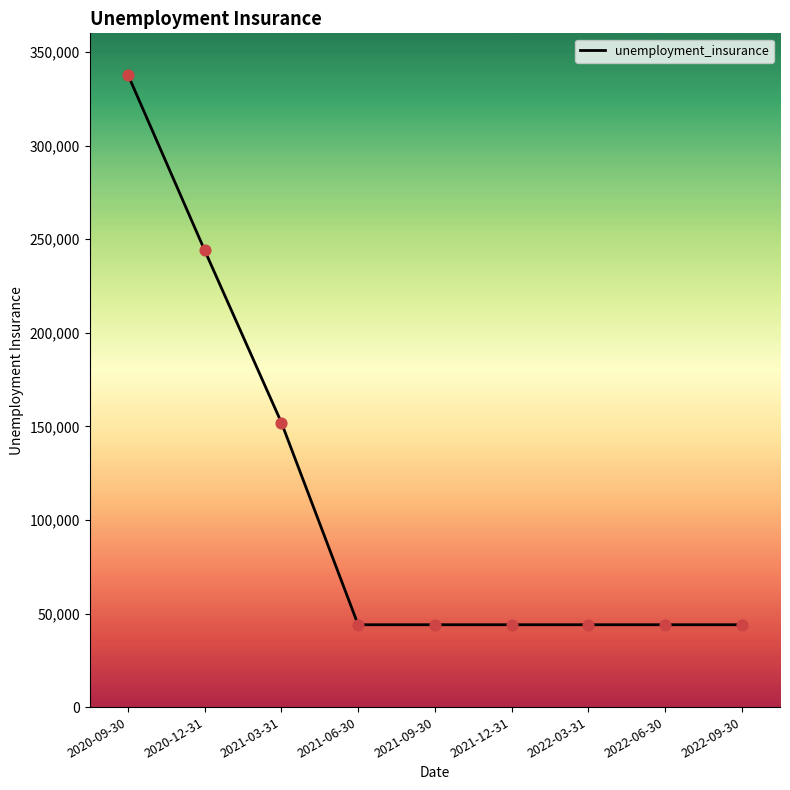

Which has a higher value, 2022-09-30 or 2021-03-31?

2021-03-31